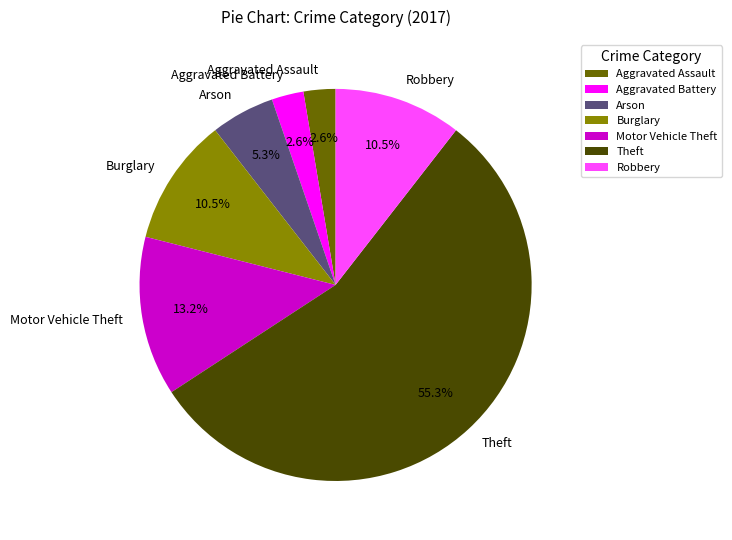

How many slices are in this pie chart?

7